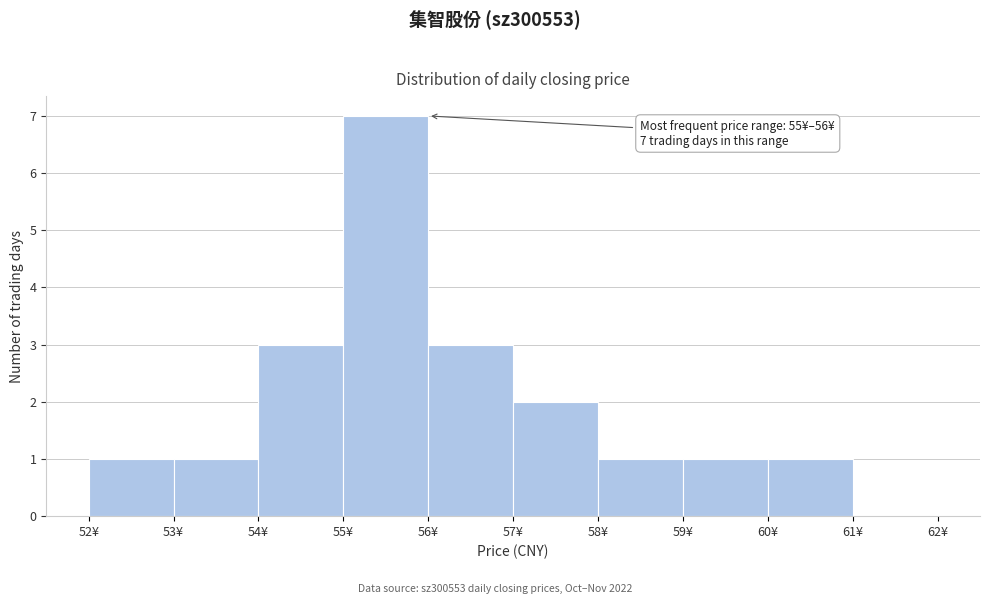

Which range on the x-axis has the tallest bar?

55 to 56